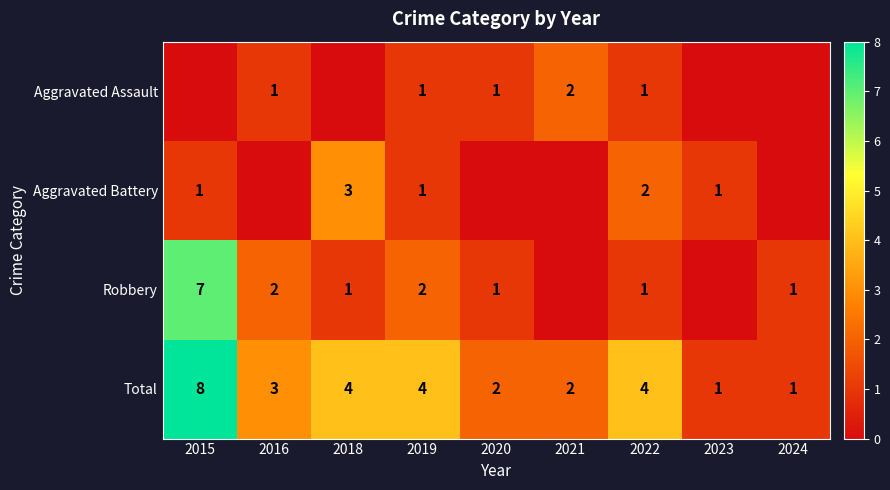

What is the sum of all Total values?

29